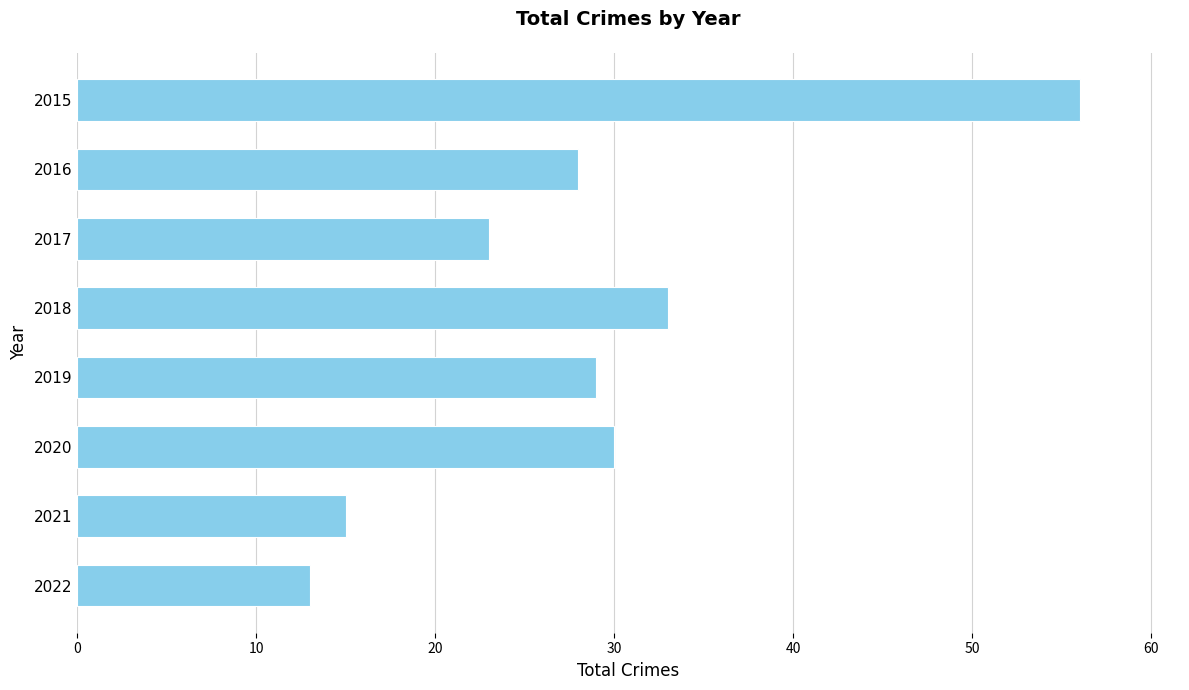

Reading bottom to top, extract all data points from this chart.

2022=13	2021=15	2020=30	2019=29	2018=33	2017=23	2016=28	2015=56